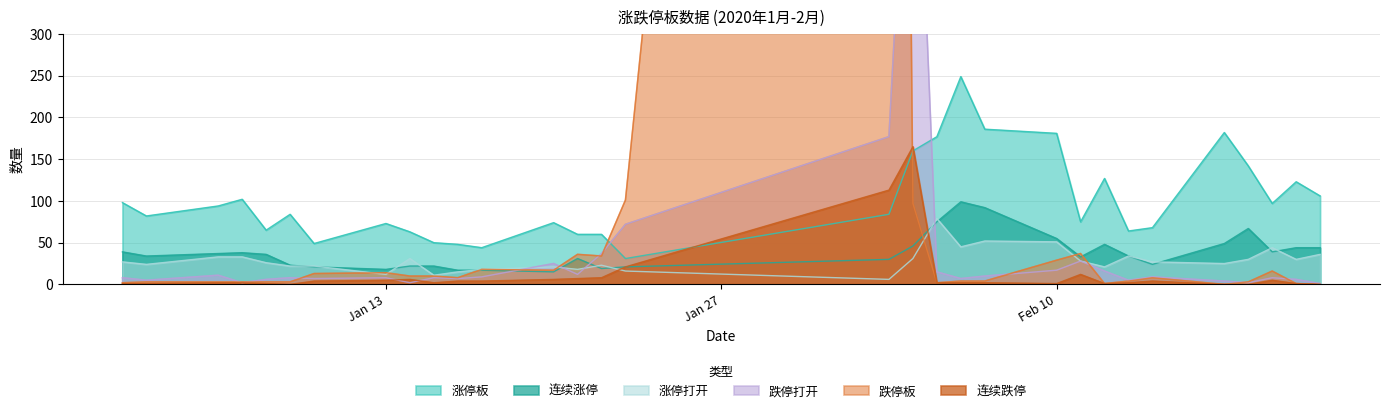

How many data points in 连续涨停 are less than 34?

14